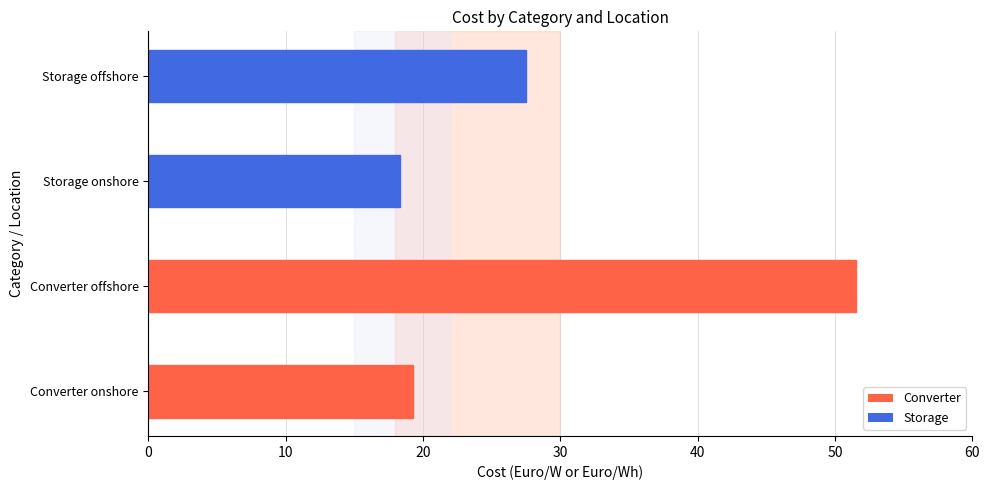

Between Storage onshore and Converter offshore, which is larger?

Converter offshore